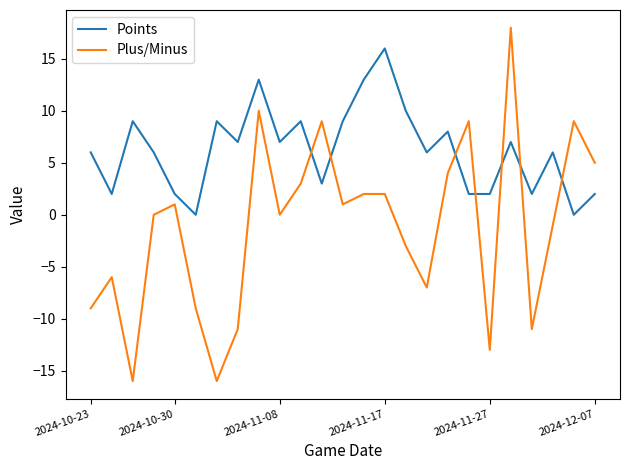

Which series has the largest total across all categories?

Points